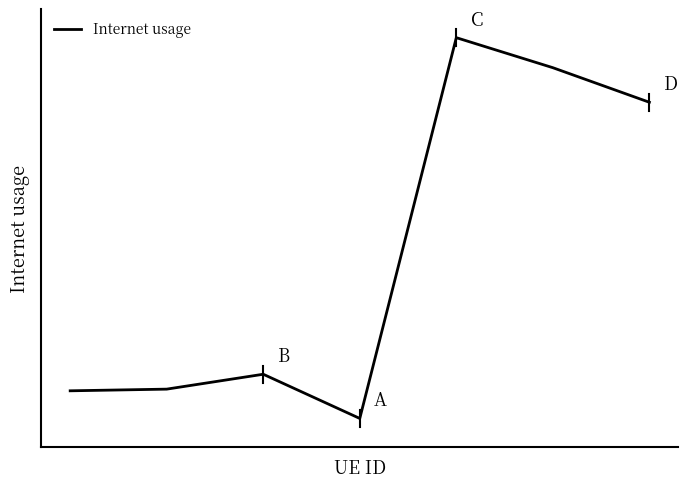

Does the chart have visible grid lines?

No